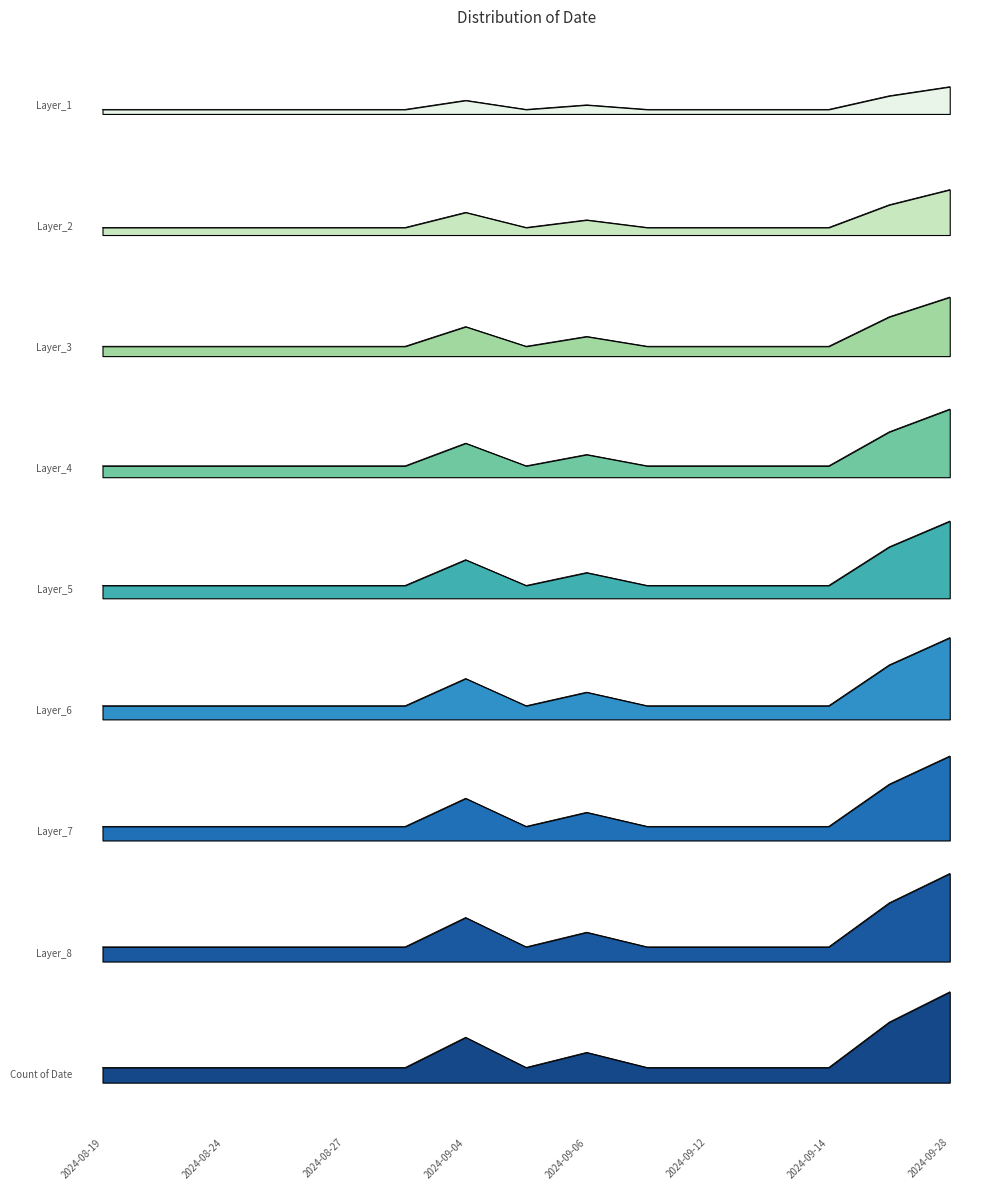

Approximately how many times larger is the value at 2024-09-12 compared to 2024-09-08?

1.0